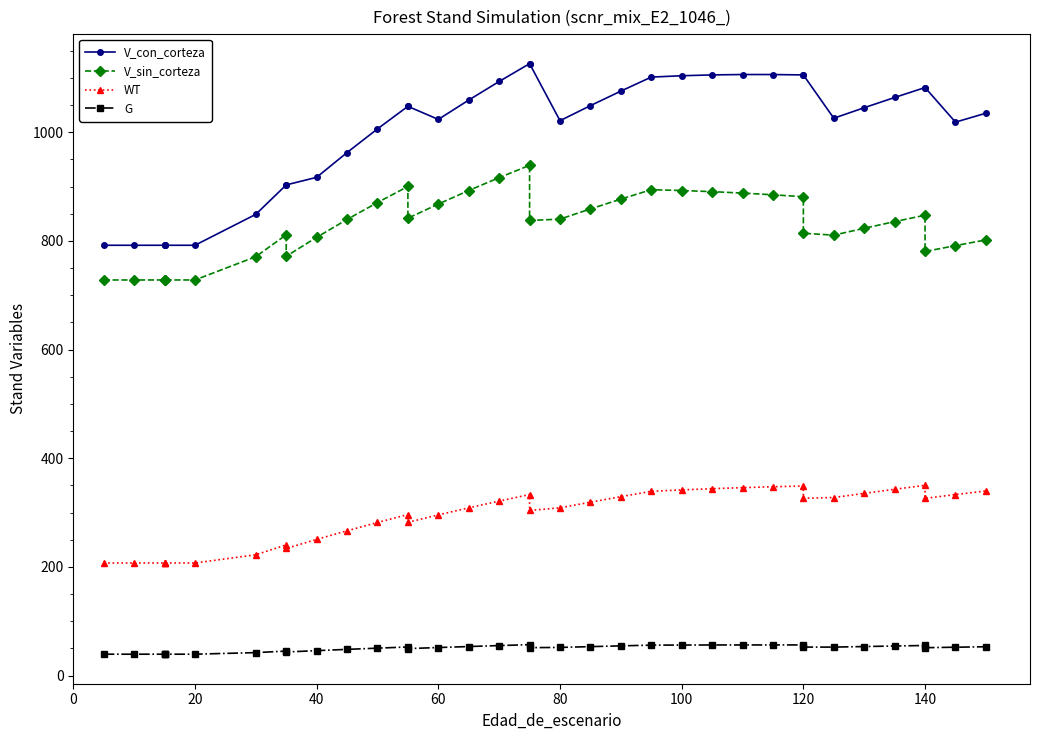

What is the maximum value shown in the chart?

1126.2